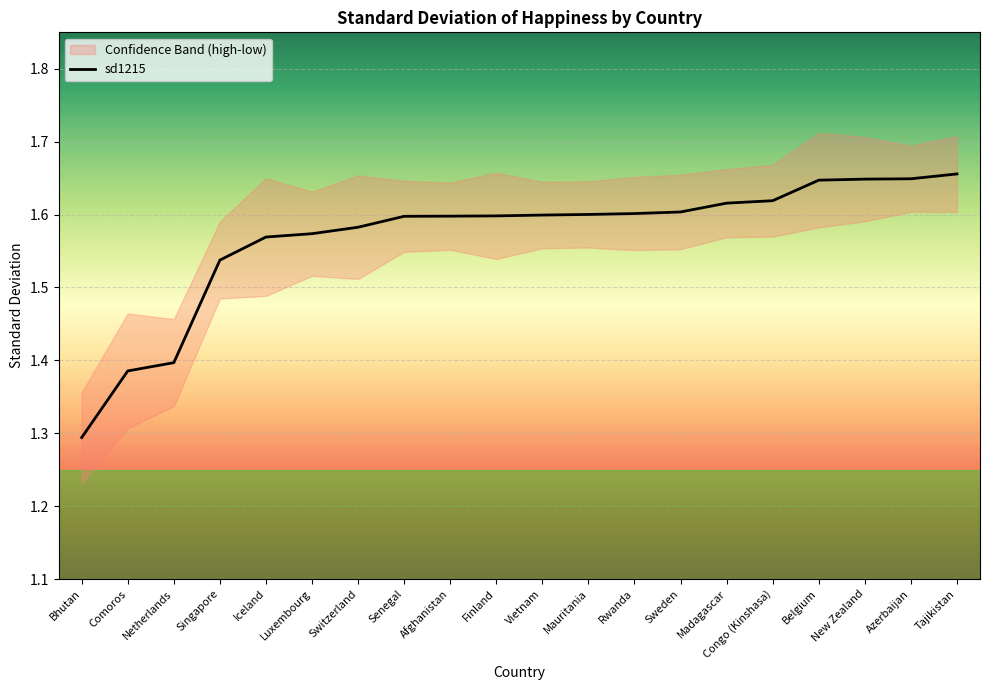

The value at Tajikistan is 1.7. True or false?

True